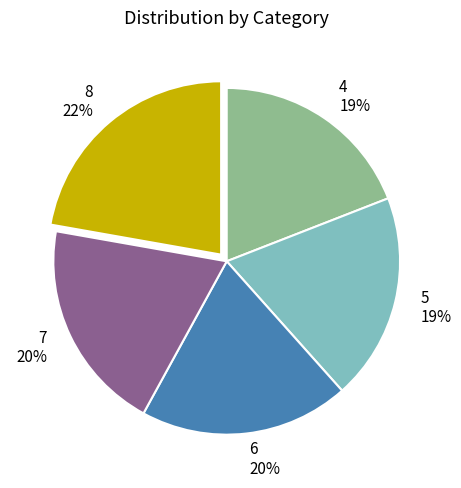

Does 7 account for over 50% of the chart?

No